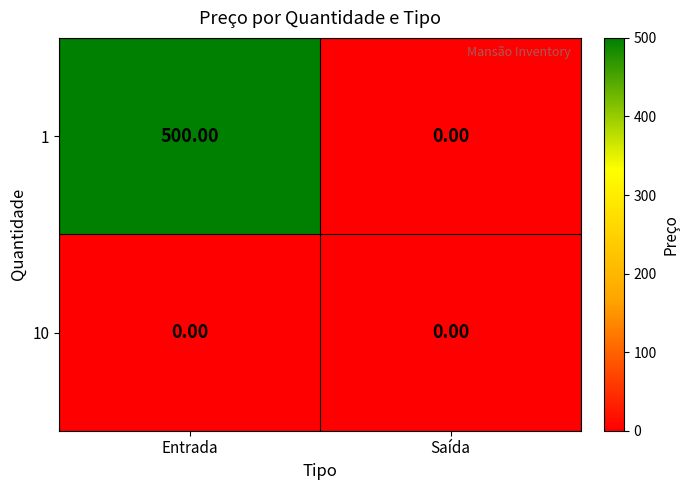

Which series changed the most between Entrada and Saída?

1